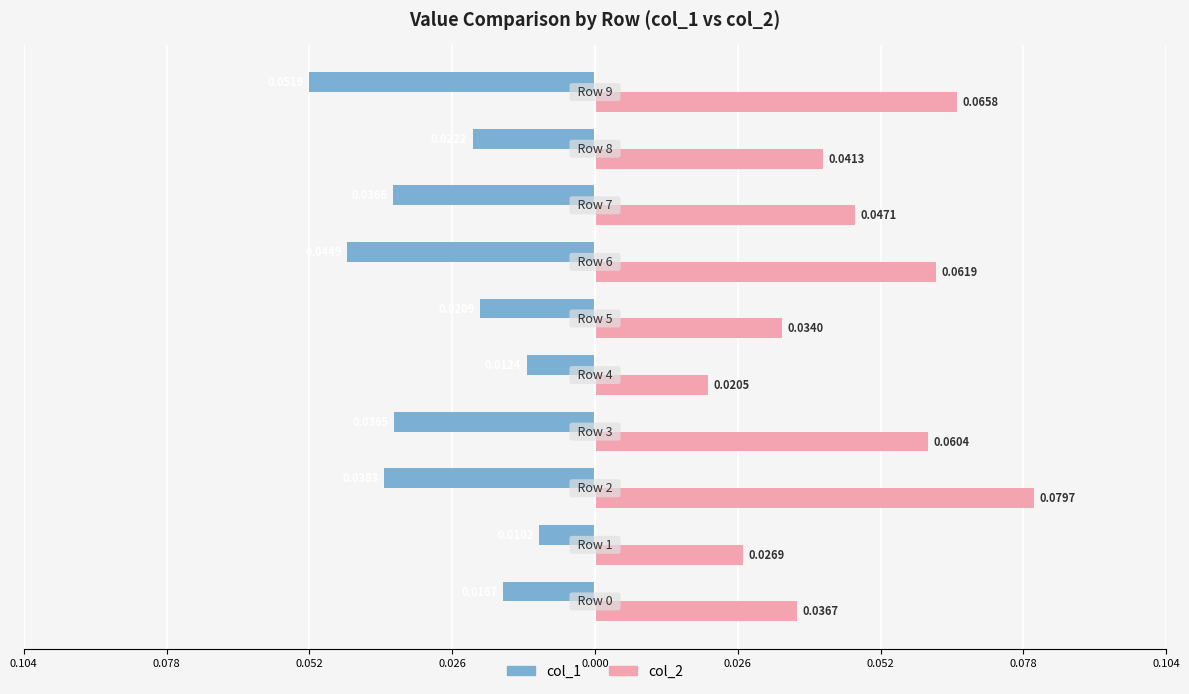

What are all the series names shown in the legend?

col_1, col_2